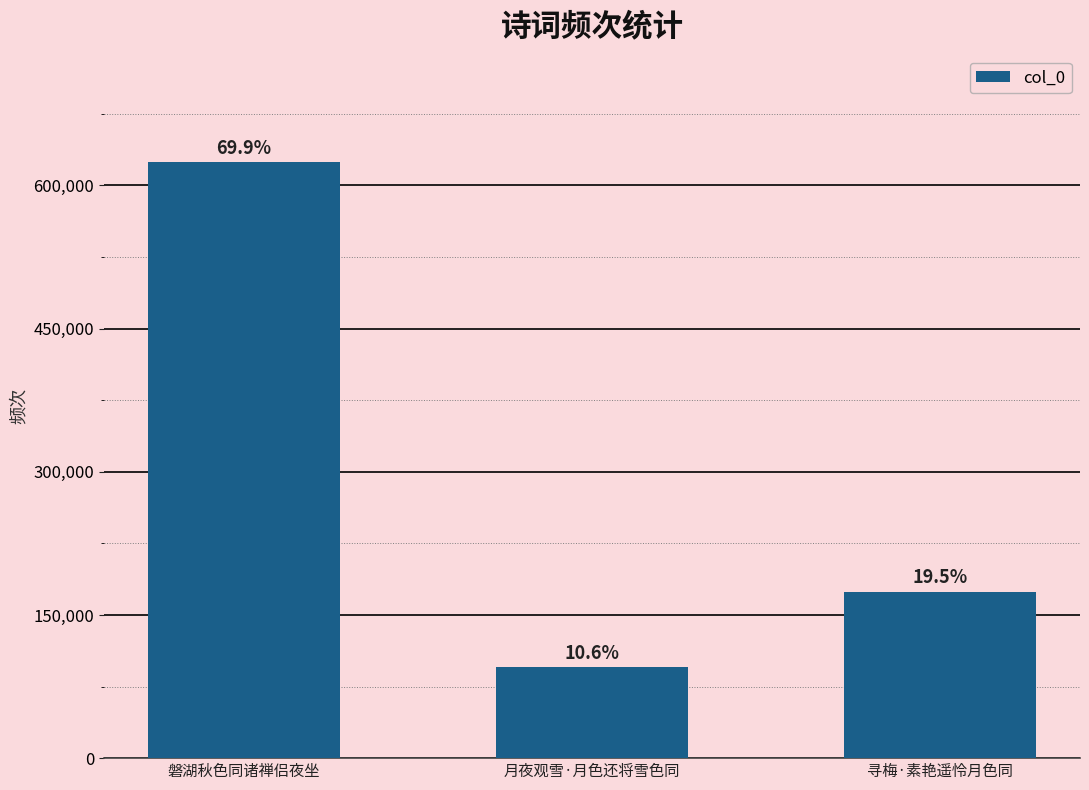

How many bars are there in total?

3